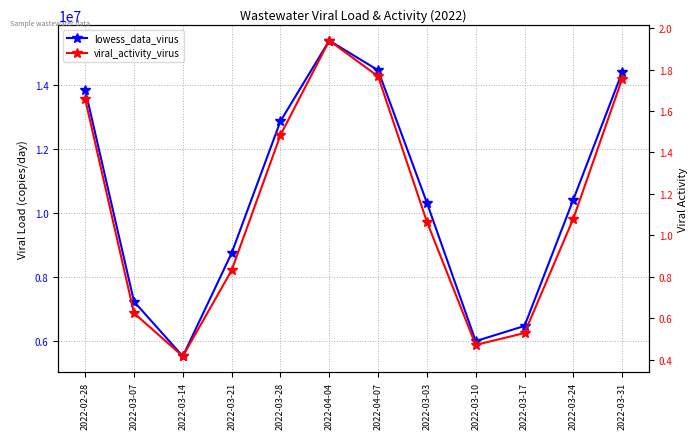

Between 2022-02-28 and 2022-03-17, which is larger?

2022-02-28